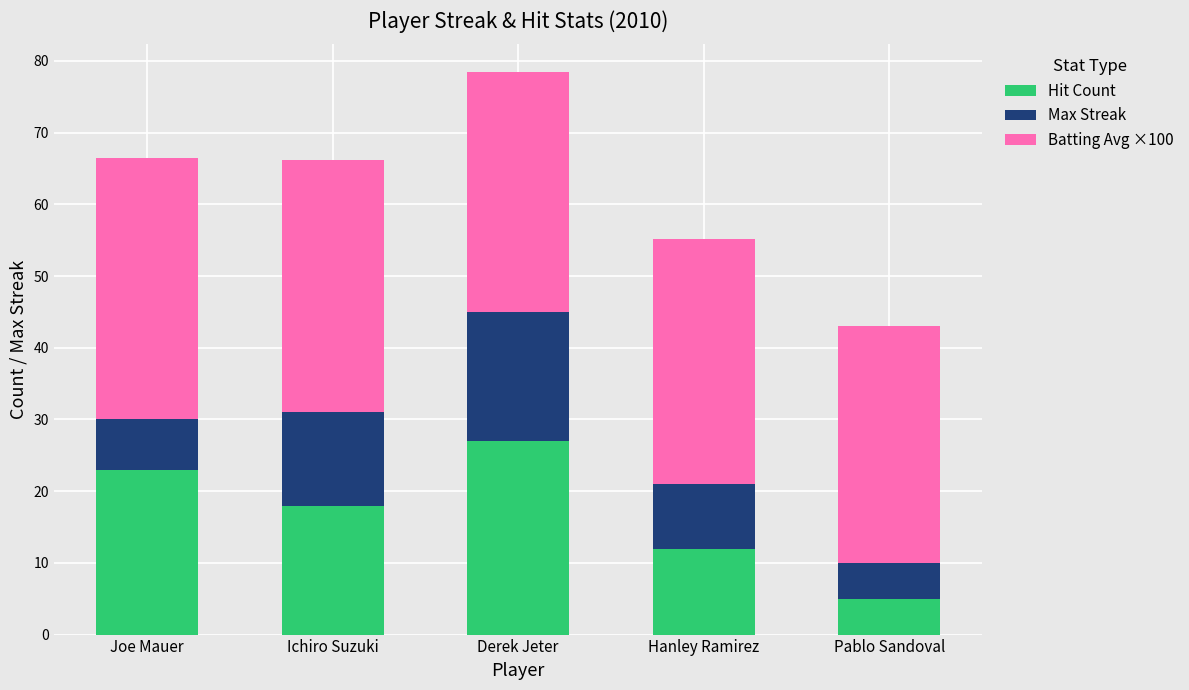

What is the sum of the Hit Count values at Joe Mauer and Pablo Sandoval?

28.0